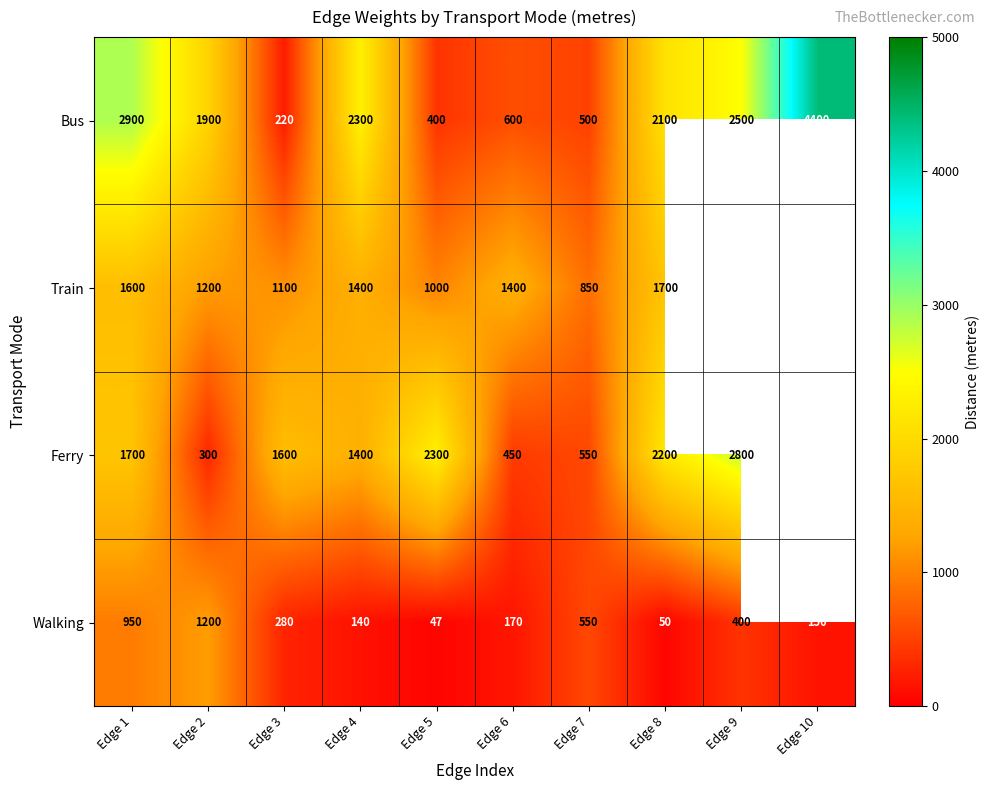

Rank the series at Edge 3 from highest to lowest value.

Ferry, Train, Walking, Bus